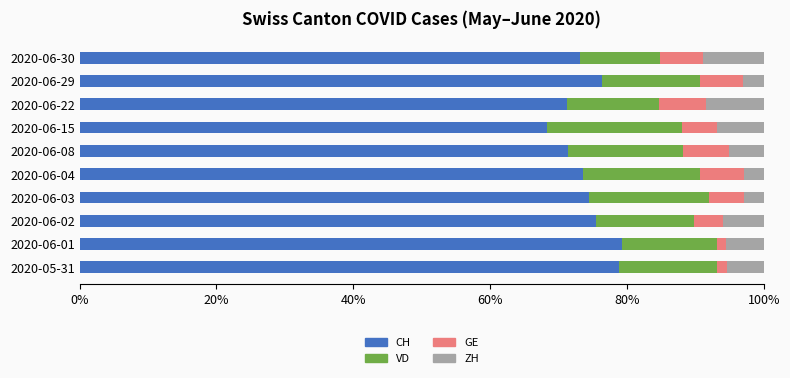

The CH series shows 73.6 at 2020-06-04. True or false?

True